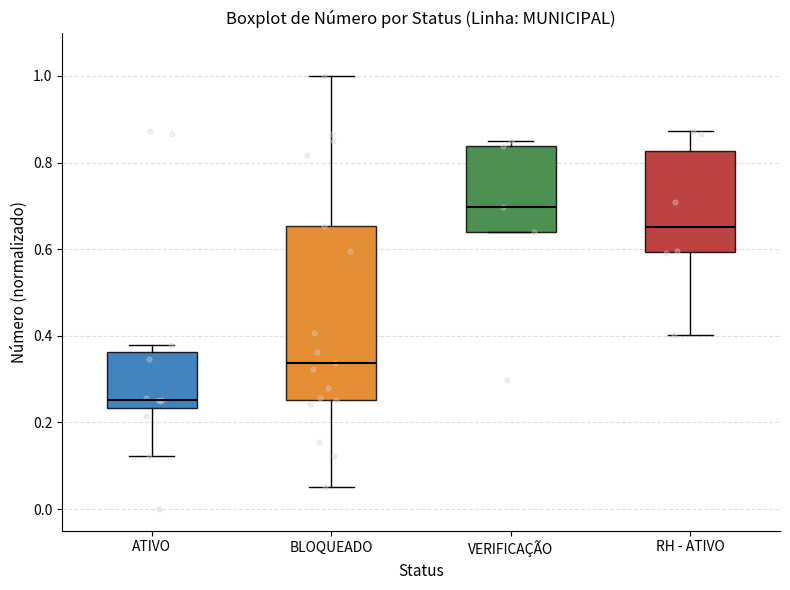

Comparing the boxes themselves (not the whiskers), which one is the tallest?

BLOQUEADO